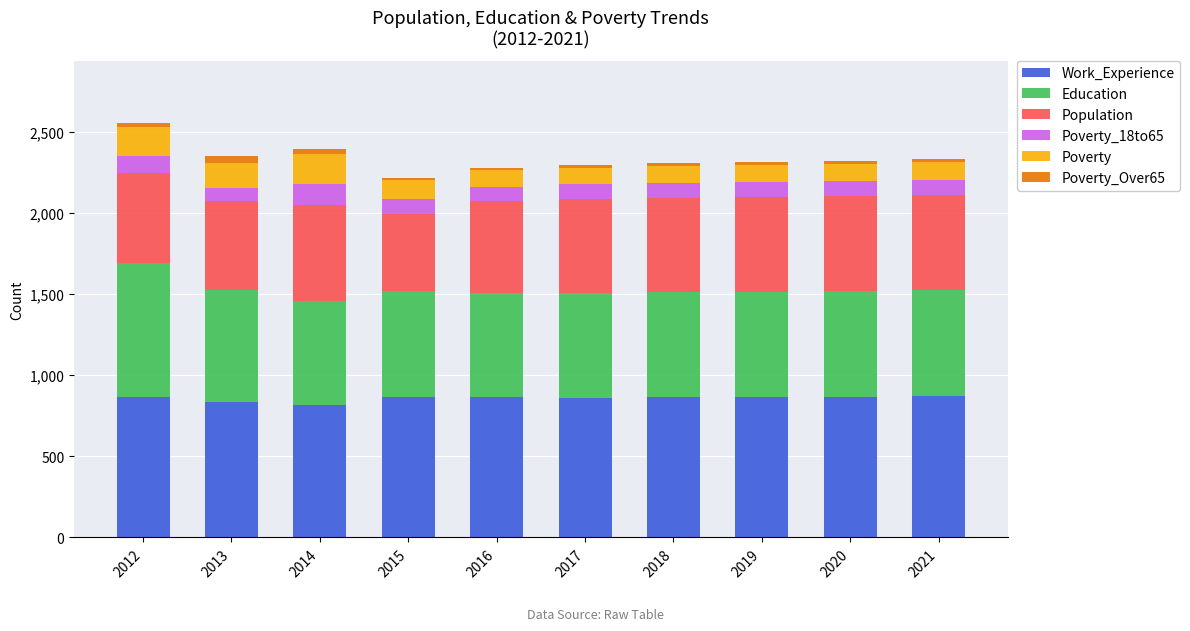

Are the bars horizontal?

No